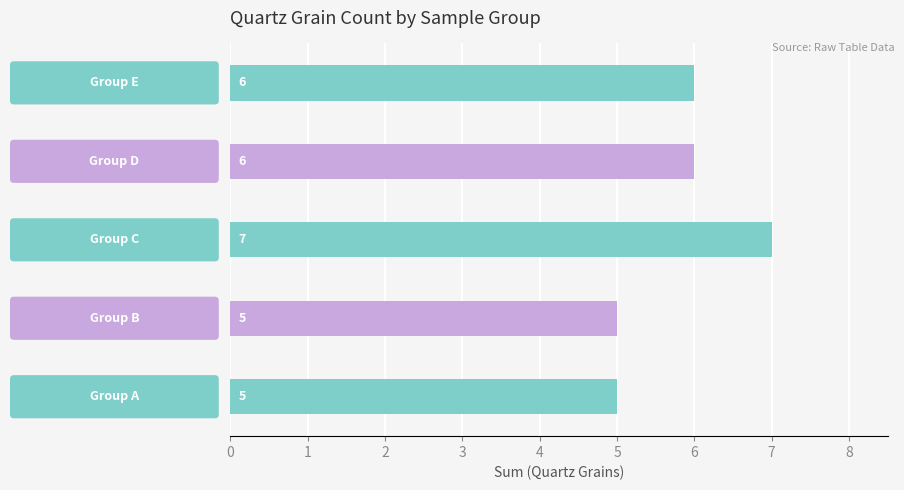

What is the maximum value shown in the chart?

7